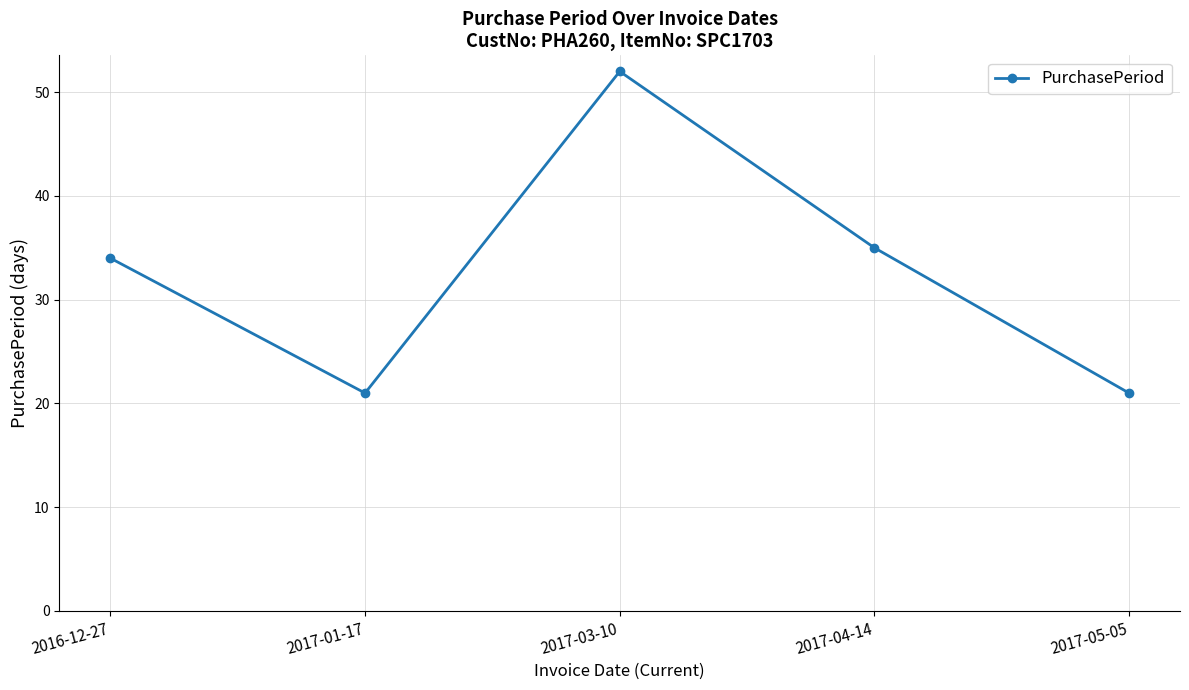

At which category does the chart reach its peak across all series?

2017-03-10